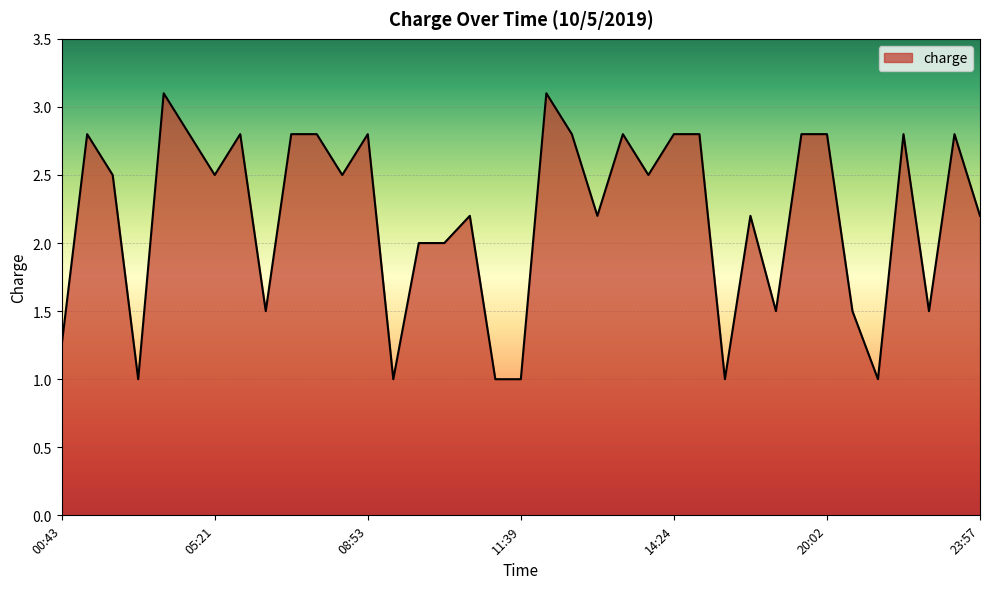

What is the maximum value shown in the chart?

3.1